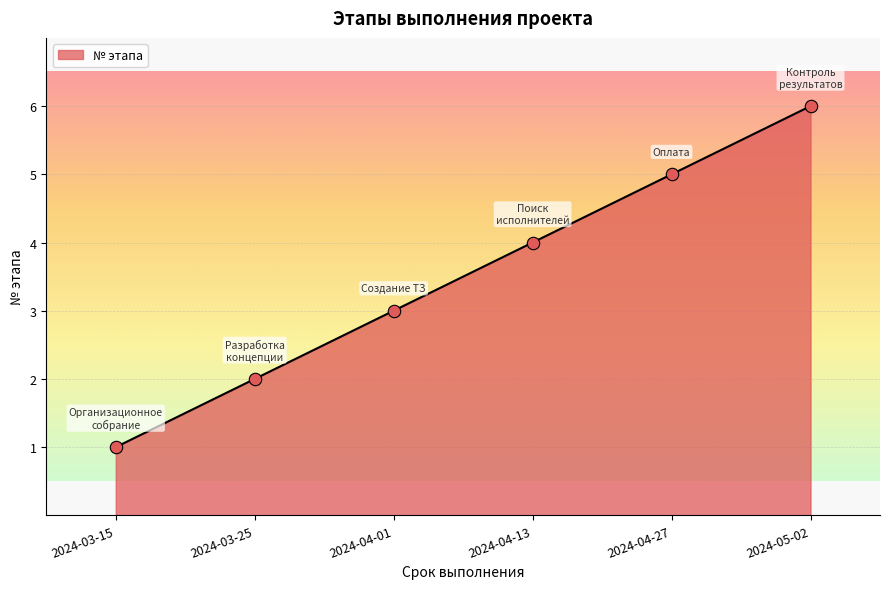

Between 2024-04-13 and 2024-03-15, which is larger?

2024-04-13